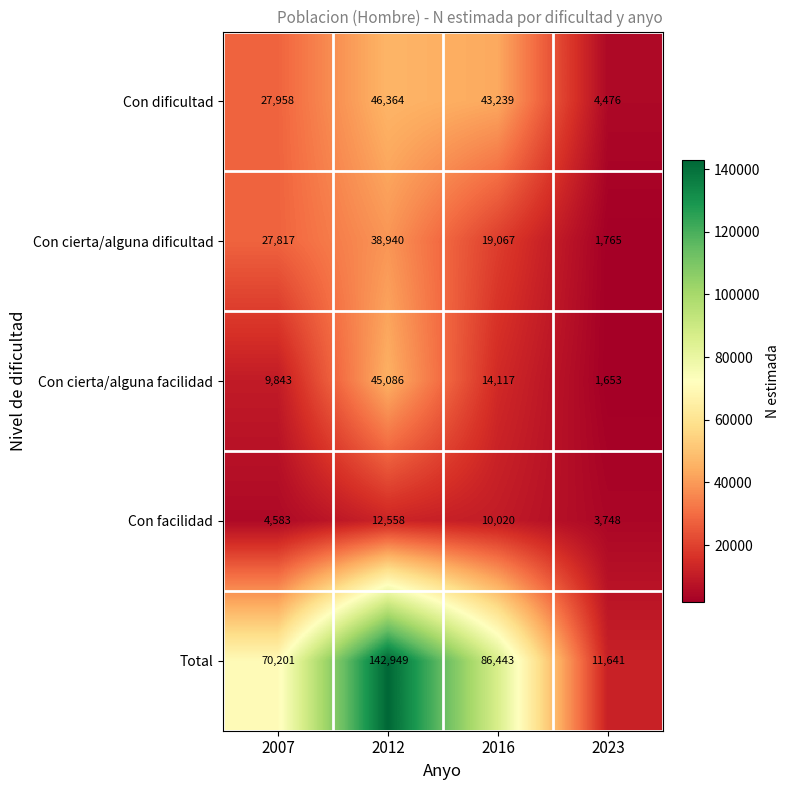

Reading right to left, list all the values displayed in this chart.

Con dificultad: 4476	43239	46364	27958
Con cierta/alguna dificultad: 1765	19067	38940	27817
Con cierta/alguna facilidad: 1653	14117	45086	9843
Con facilidad: 3748	10020	12558	4583
Total: 11641	86443	142949	70201